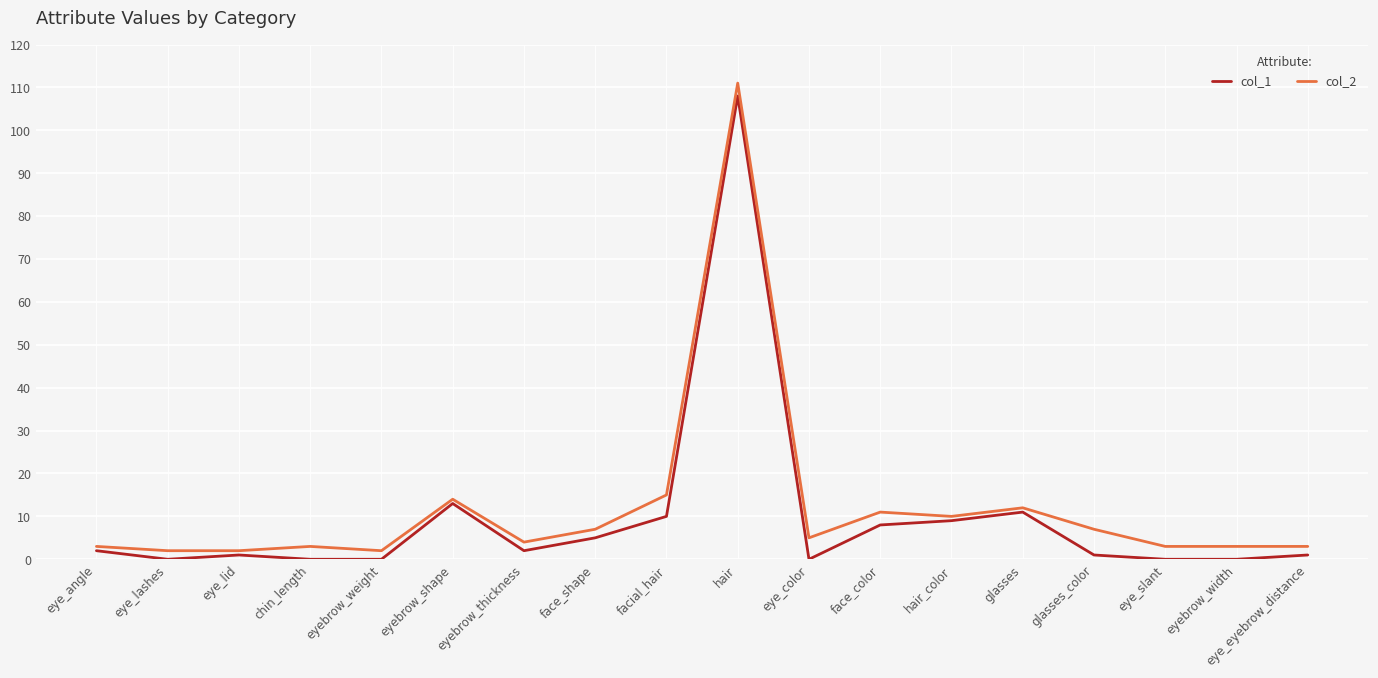

Reading right to left, list all the values displayed in this chart.

col_1: eye_eyebrow_distance=1	eyebrow_width=0	eye_slant=0	glasses_color=1	glasses=11	hair_color=9	face_color=8	eye_color=0	hair=108	facial_hair=10	face_shape=5	eyebrow_thickness=2	eyebrow_shape=13	eyebrow_weight=0	chin_length=0	eye_lid=1	eye_lashes=0	eye_angle=2
col_2: eye_eyebrow_distance=3	eyebrow_width=3	eye_slant=3	glasses_color=7	glasses=12	hair_color=10	face_color=11	eye_color=5	hair=111	facial_hair=15	face_shape=7	eyebrow_thickness=4	eyebrow_shape=14	eyebrow_weight=2	chin_length=3	eye_lid=2	eye_lashes=2	eye_angle=3